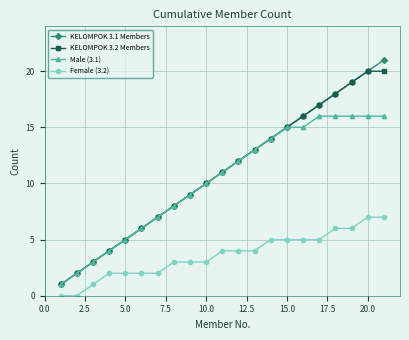

True or false: KELOMPOK 3.1 Members has more than 1 points higher than both neighbors.

False